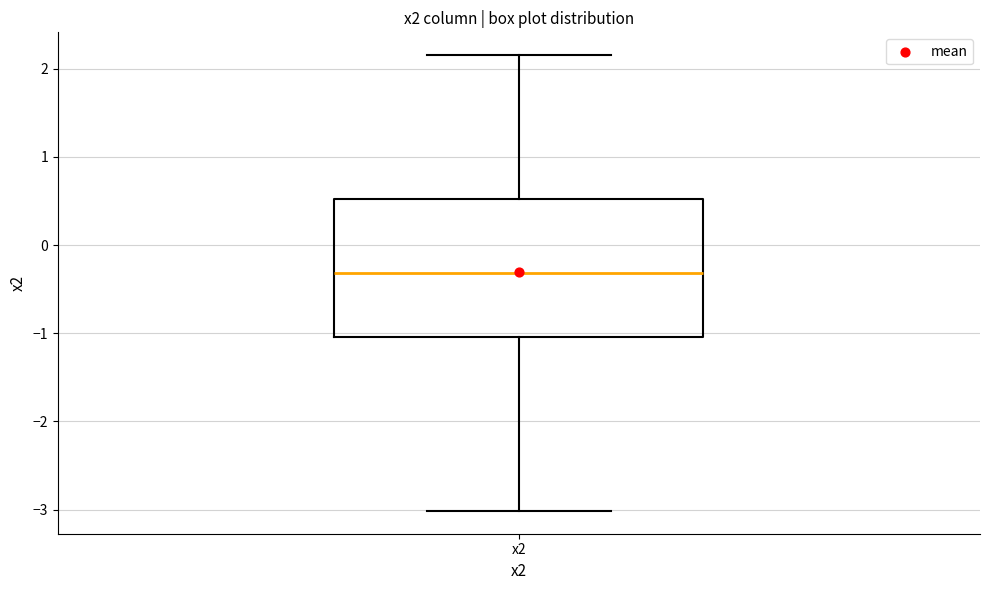

Transcribe this box plot: give where the median line is, the range the box spans, and where the two whiskers end, as read against the y-axis. The values are not printed on the chart, so give them approximately, as read against the axis.

median -0.3, box -1.0 to 0.5, whiskers -3.0 to 2.2